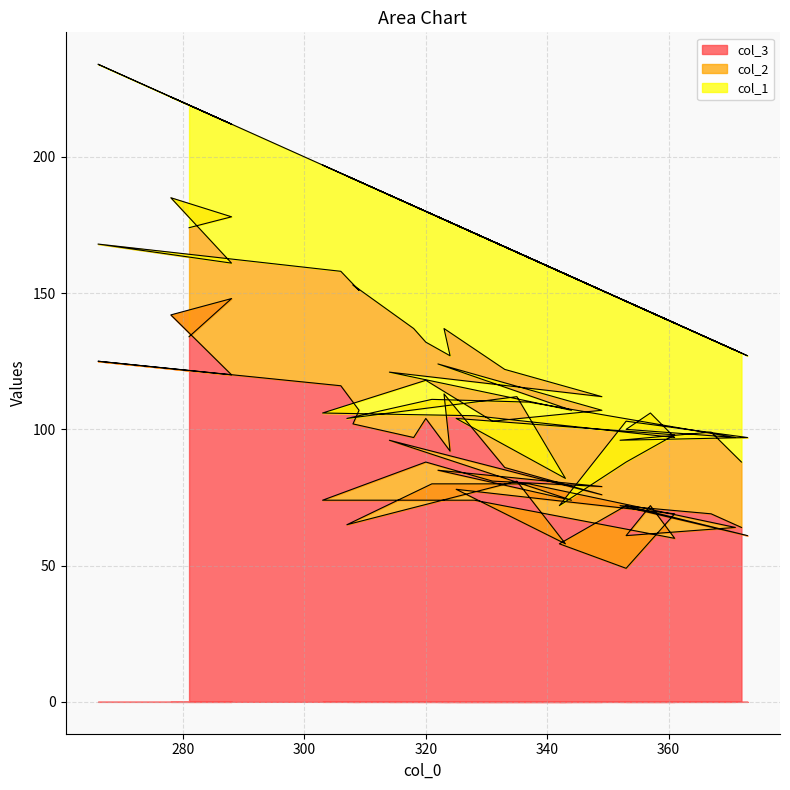

Which category has the highest value in the col_2 series?

308